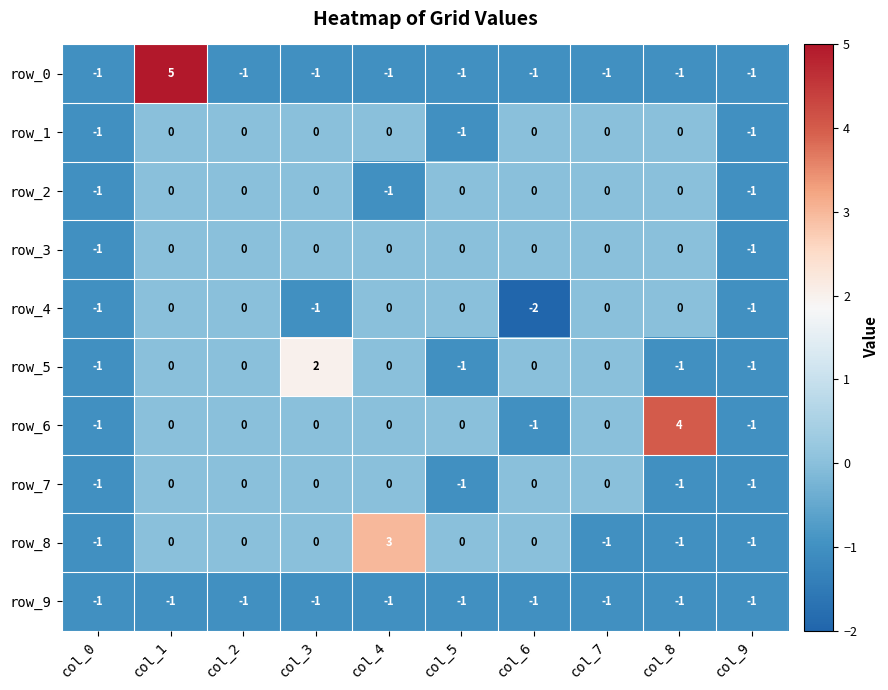

Which series changed the most between col_7 and col_8?

row_6